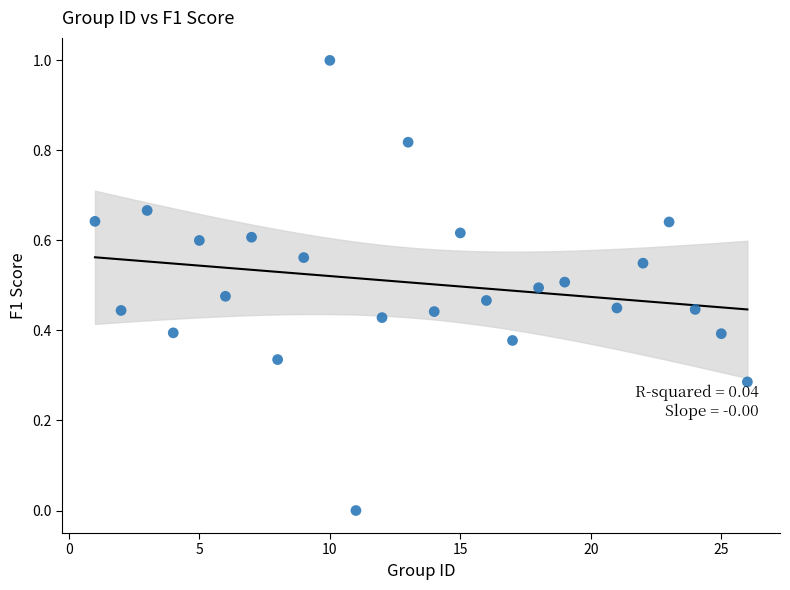

What is the range of X values (max minus min)?

25.0